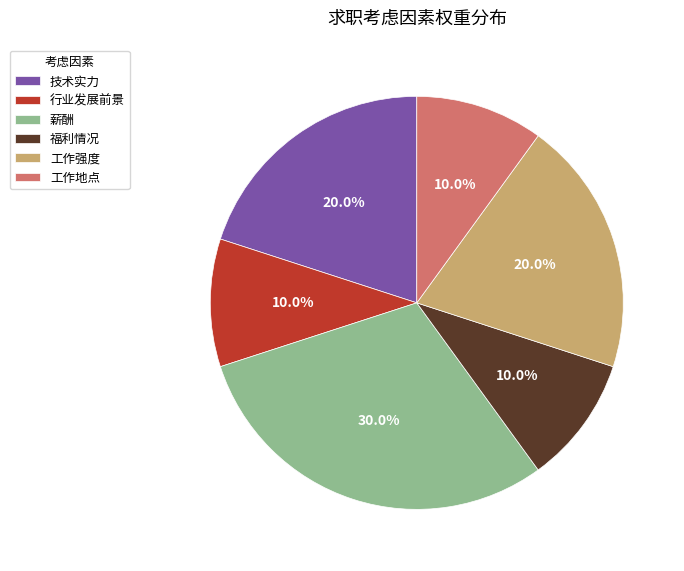

Does any single category account for the majority?

No